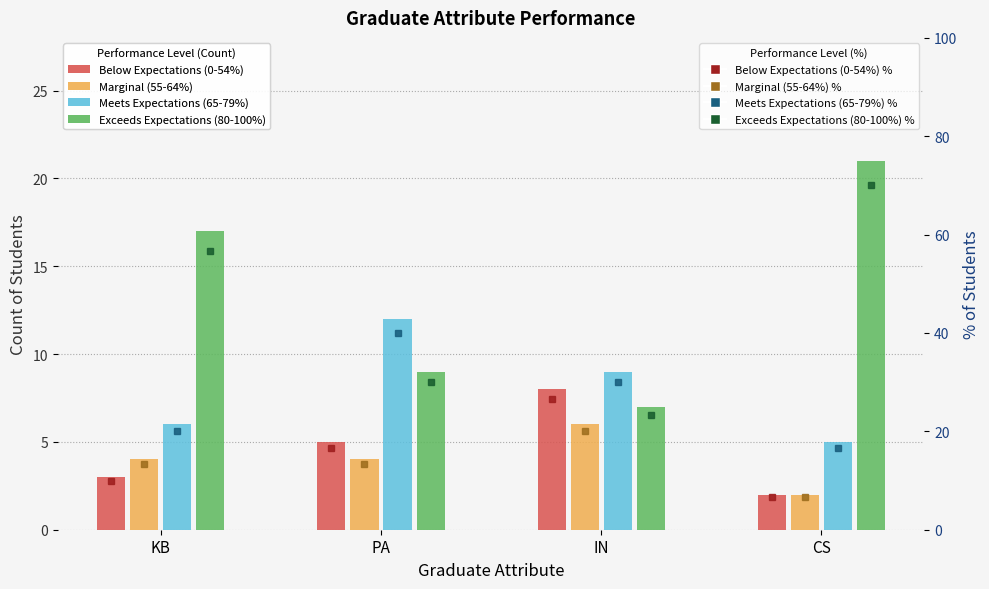

At which label does Below Expectations (0-54%) reach its minimum?

CS